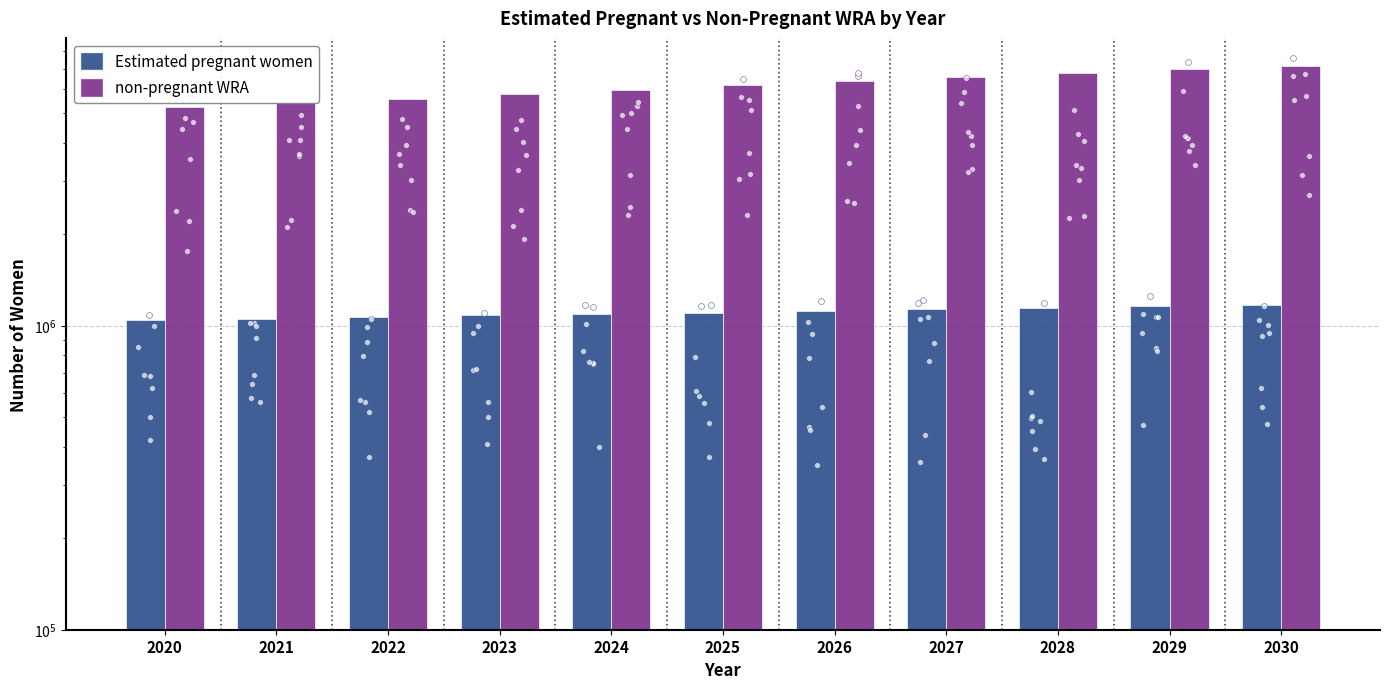

At which category is the sum across all series the highest?

2030